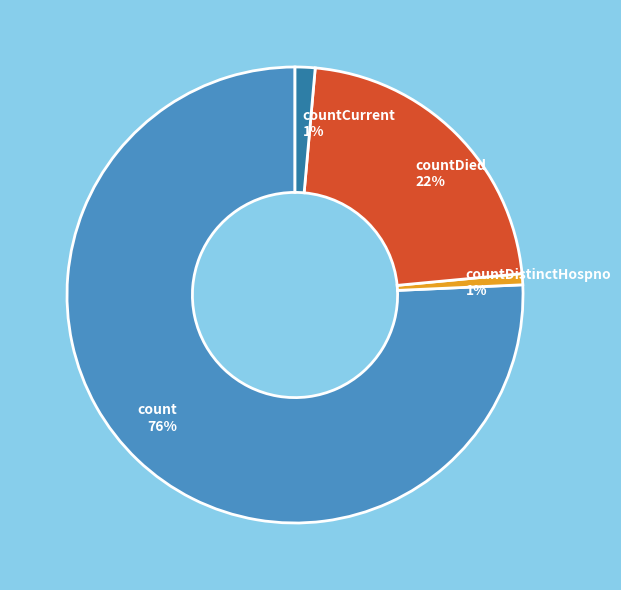

True or false: count 76% accounts for 69% of the total.

False